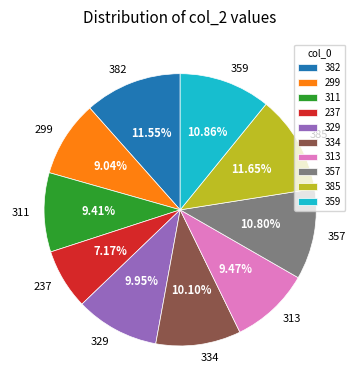

Does 382 represent more than half of the total?

No